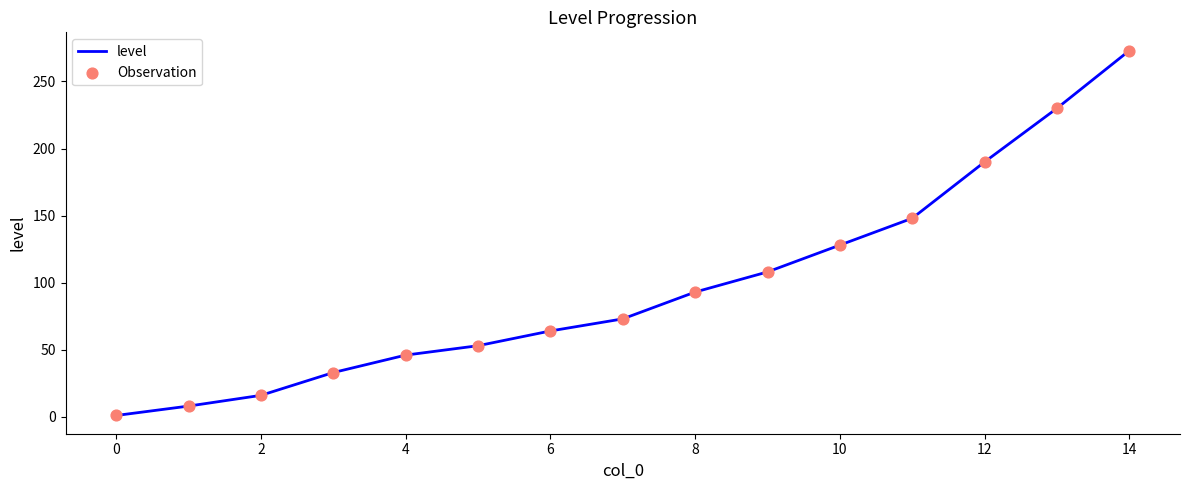

What is the maximum value shown in the chart?

273